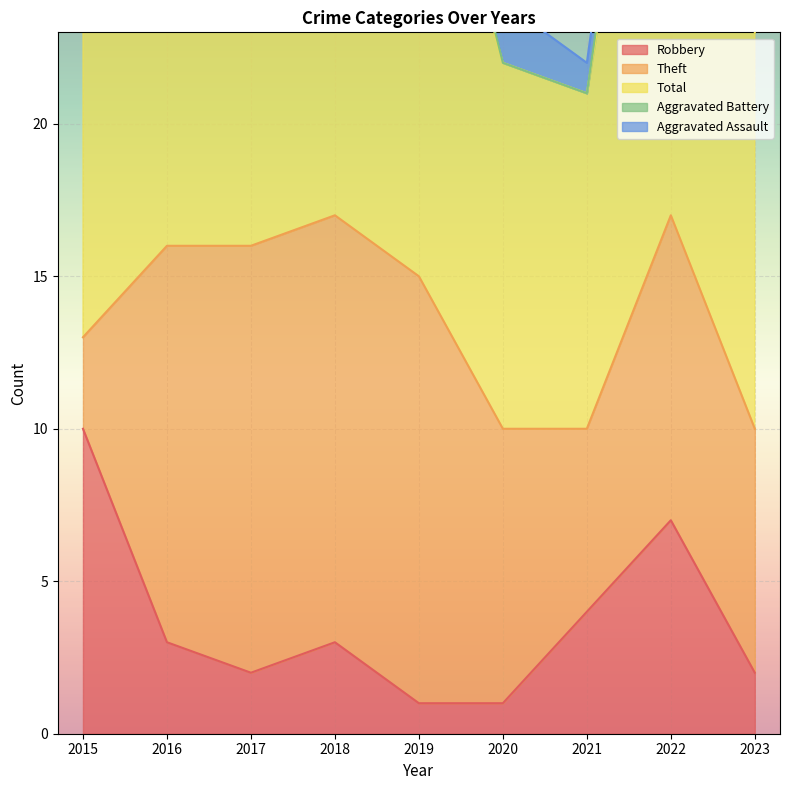

What is the value of the Aggravated Assault point at the 8th from the left?

2